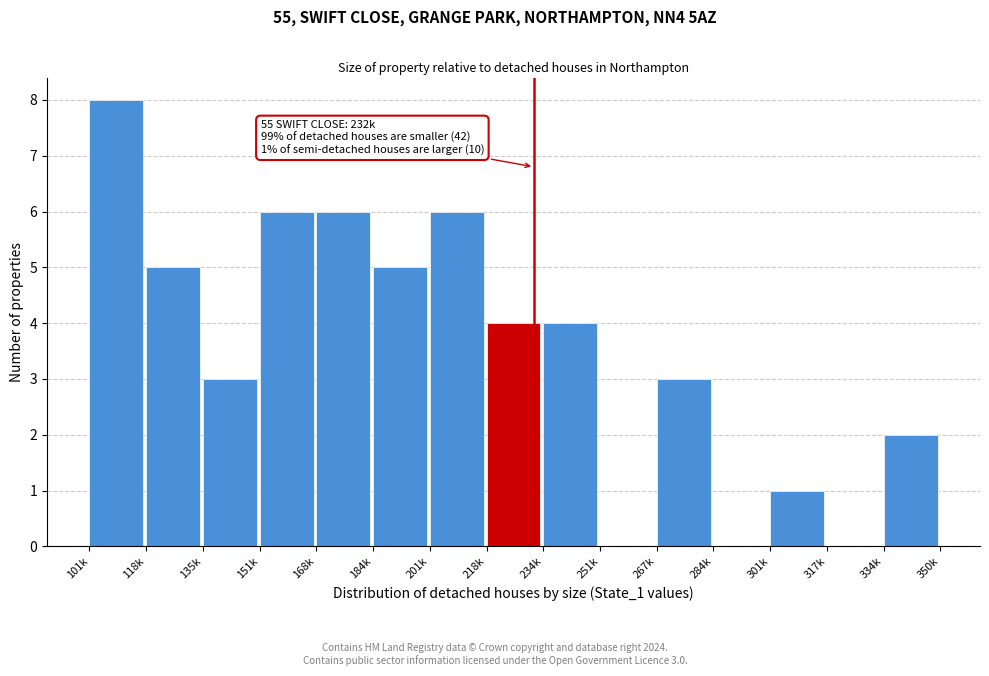

Reading left to right, transcribe all the data shown in this chart.

101k=8	118k=5	135k=3	151k=6	168k=6	184k=5	201k=6	218k=4	234k=4	251k=0	267k=3	284k=0	301k=1	317k=0	334k=2